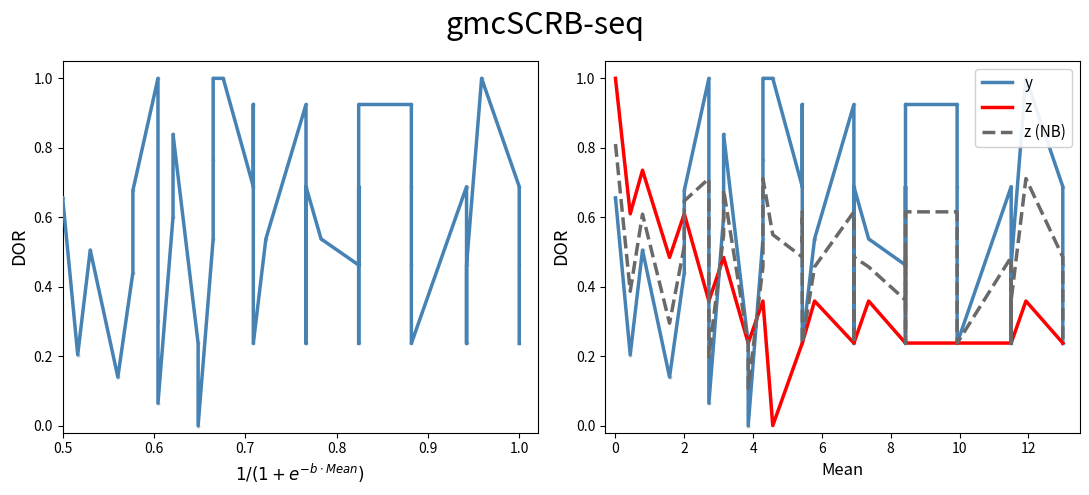

At how many categories does at least one series exceed 0?

40